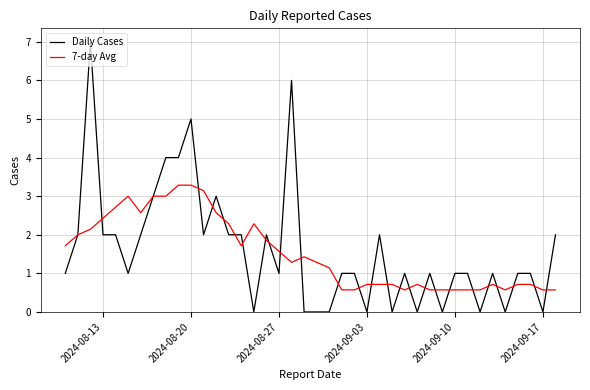

How many values in the 7-day Avg series are below 1?

18